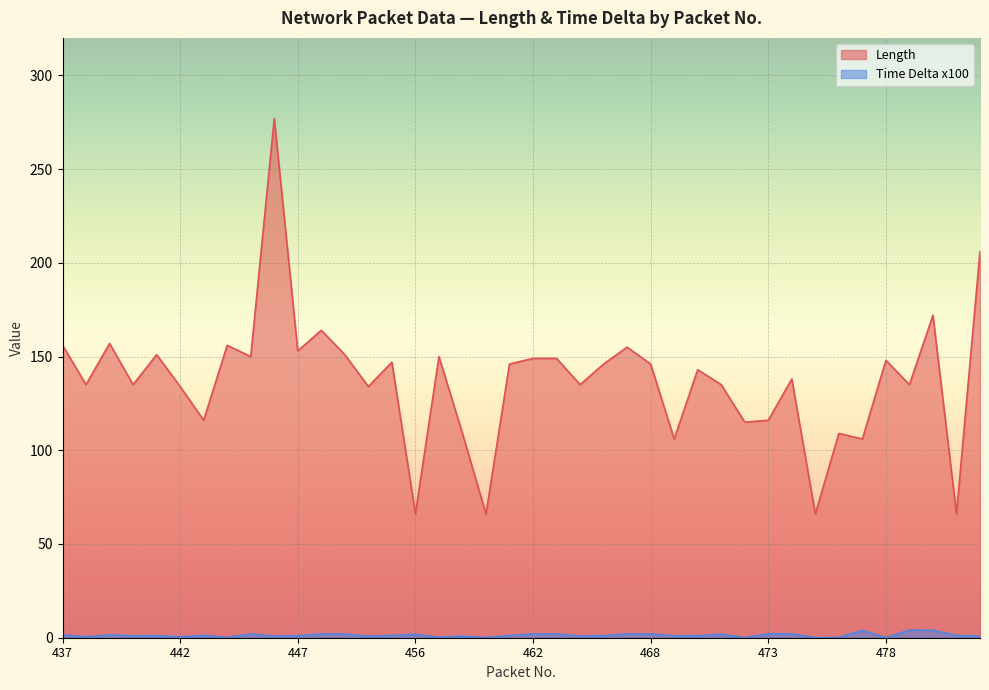

What is the difference between the Length values at 480 and 457?

22.0